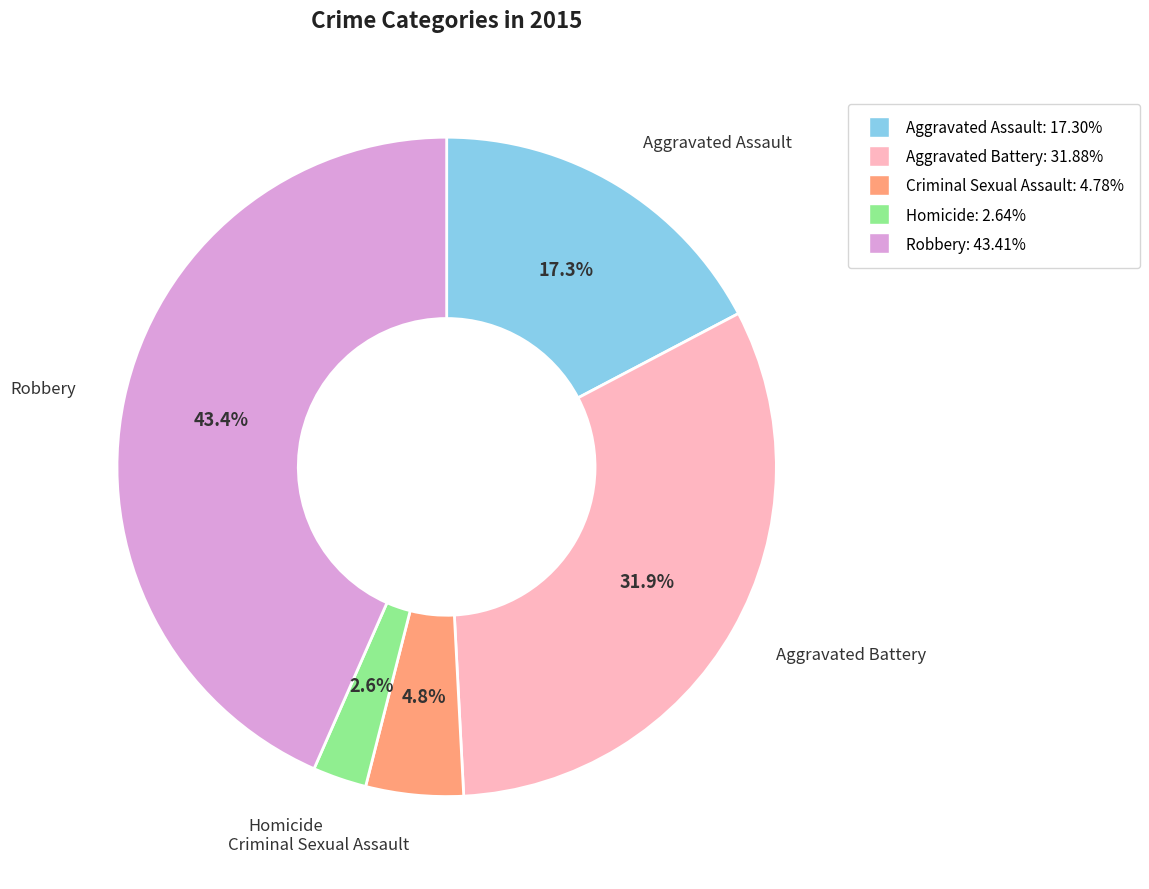

What is the ratio of the value at Criminal Sexual Assault to the value at Aggravated Assault?

0.3